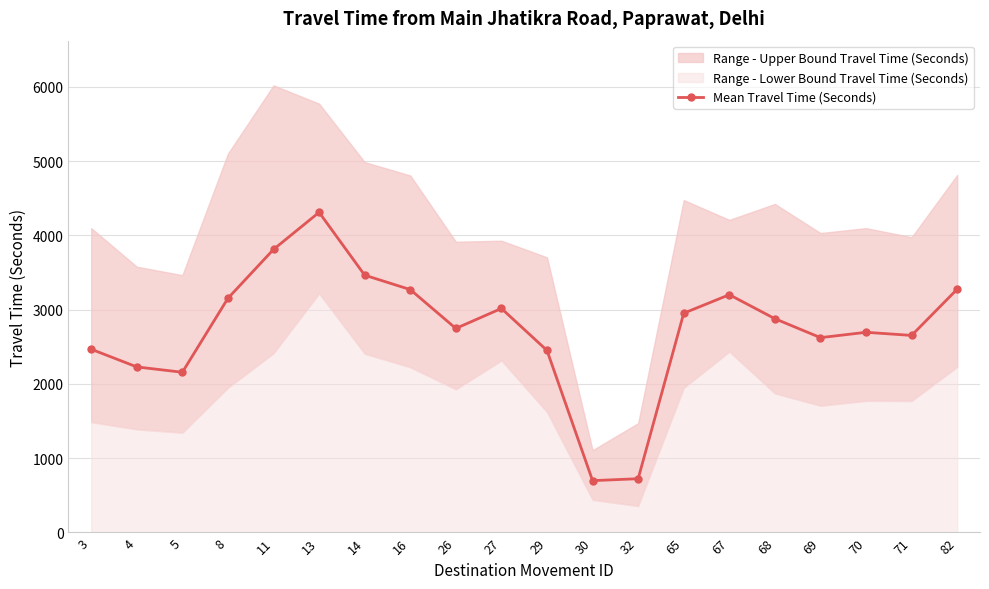

At which label is the value closest to 2504?

3